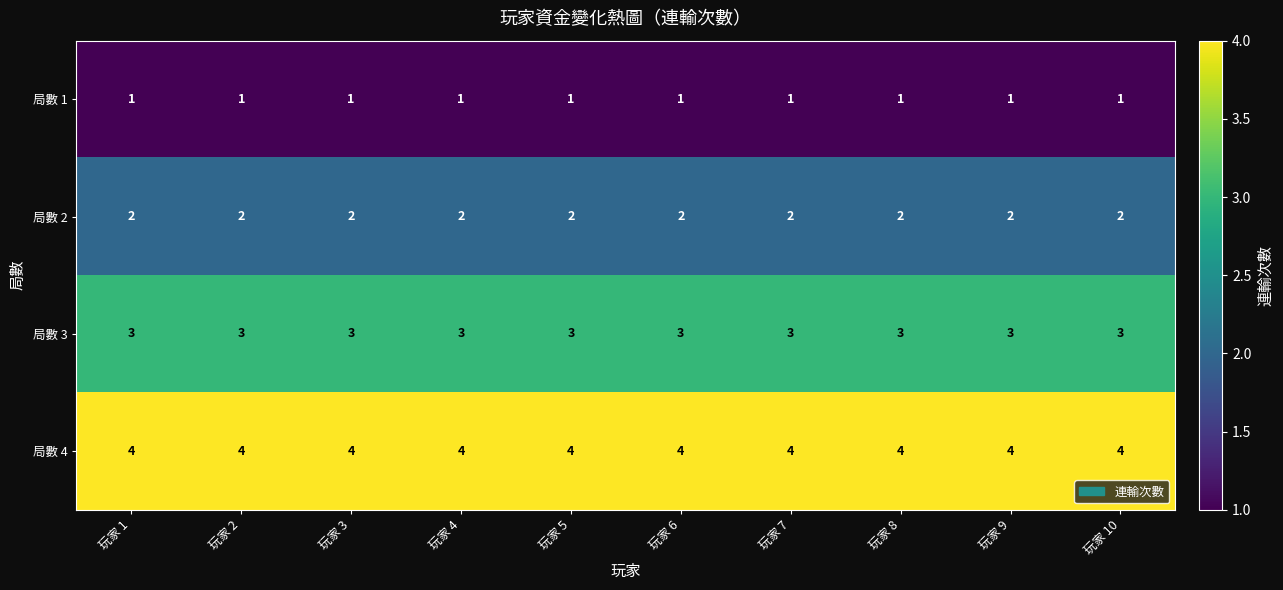

Which series has the largest total across all categories?

局數 4